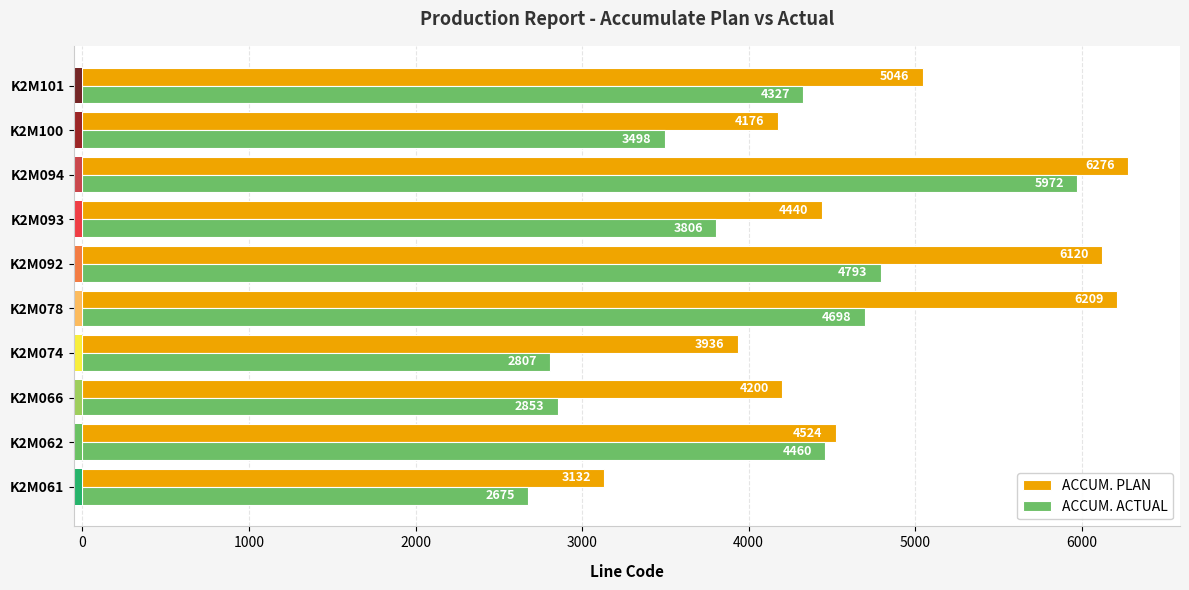

At which label is ACCUM. ACTUAL closest to 4323?

K2M101